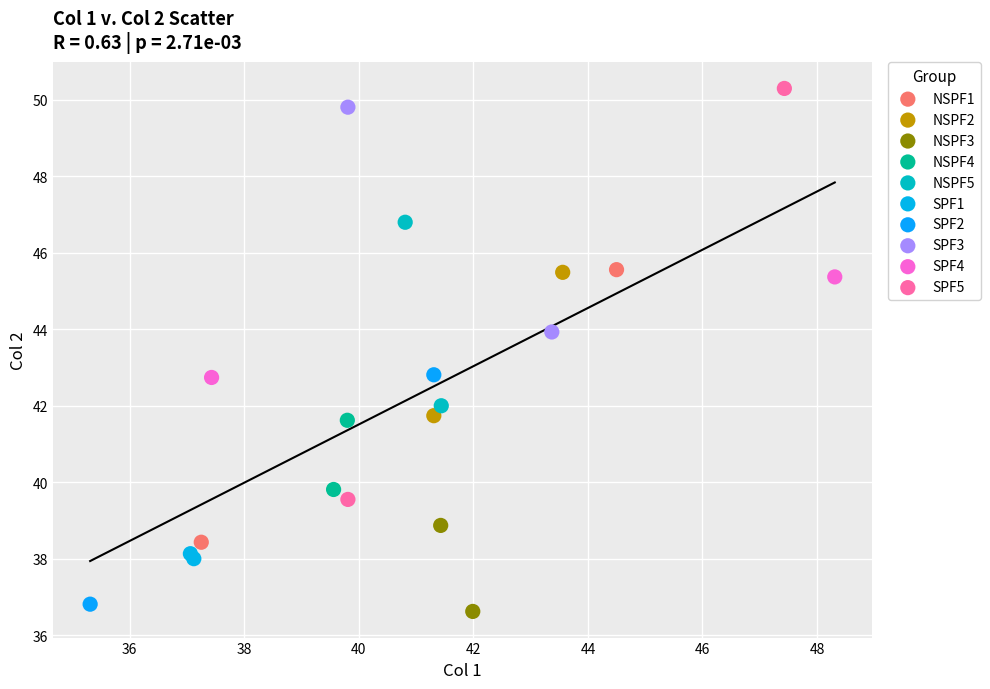

Which series has the widest spread of Y values?

SPF5